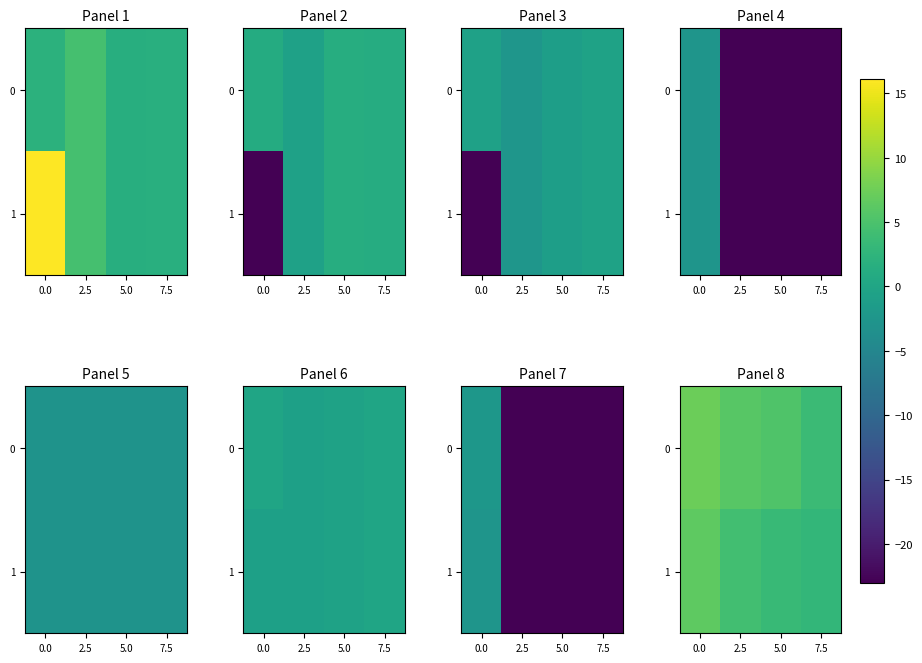

Reading right to left, list all the values displayed in this chart.

row_0: 3.7	5.4	6.0	7.3
row_1: 2.9	3.3	4.3	6.4